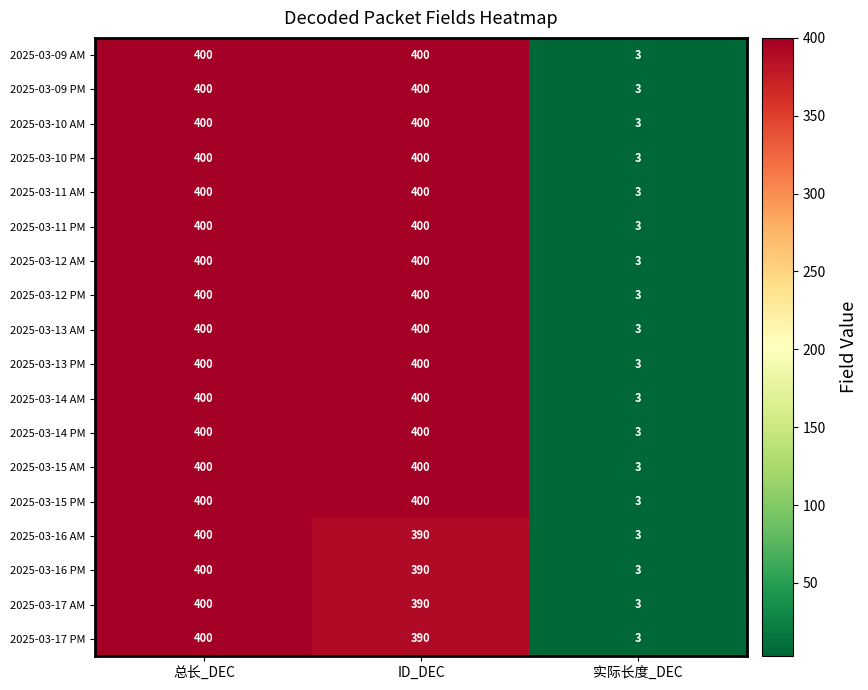

At which category does the chart reach its minimum across all series?

实际长度_DEC